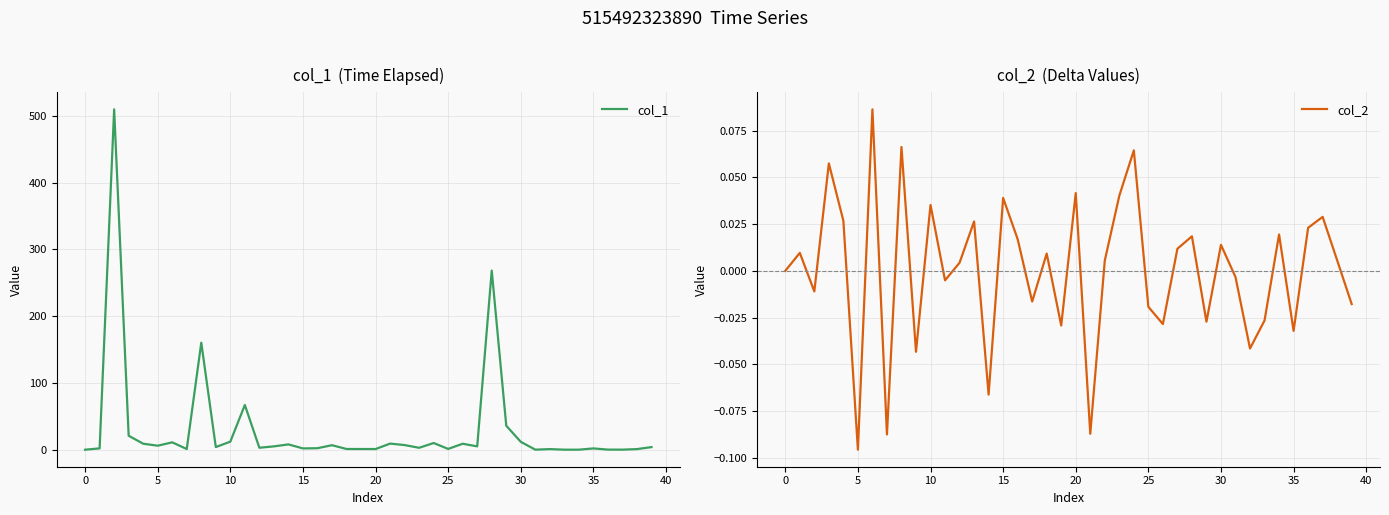

What is the maximum value for col_1?

509.8